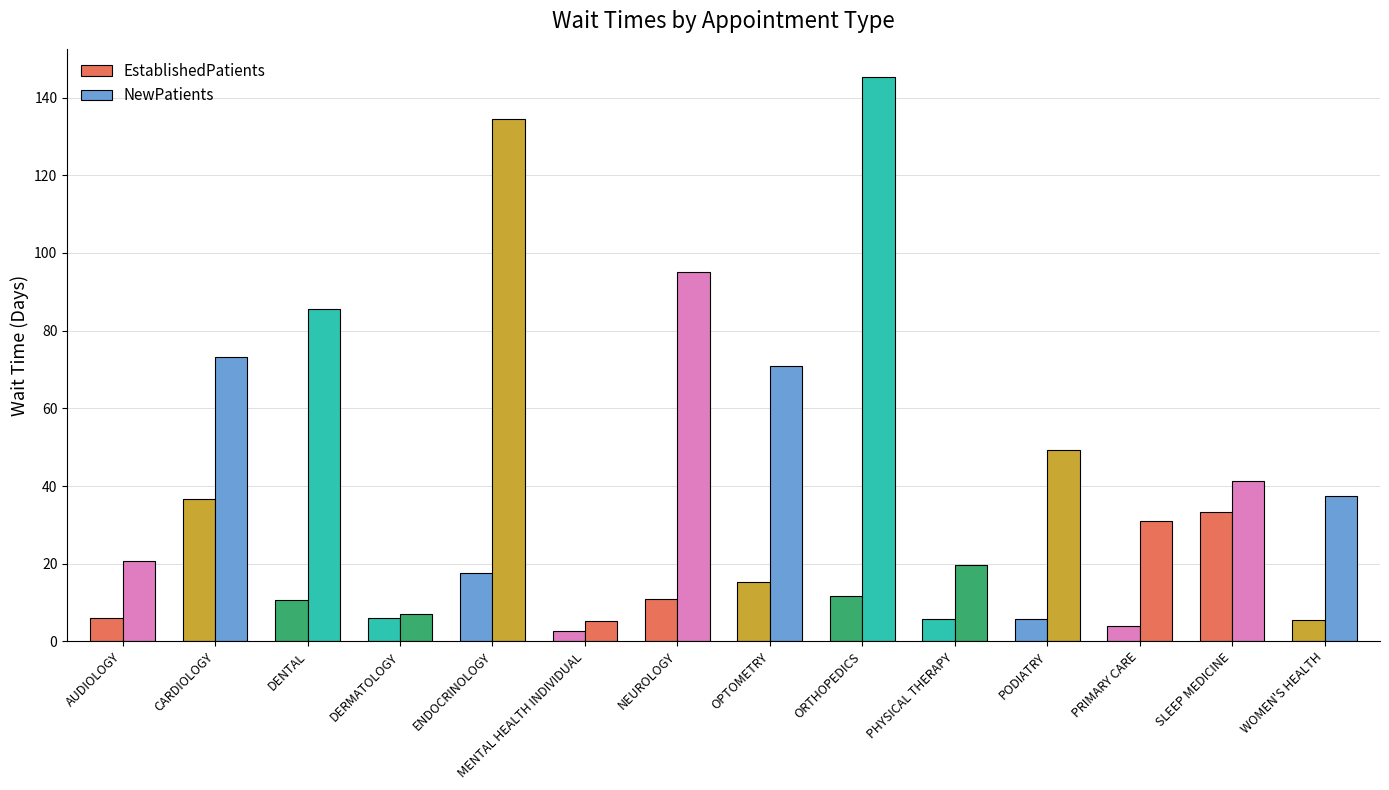

Rank the categories by EstablishedPatients value from highest to lowest.

CARDIOLOGY, SLEEP MEDICINE, ENDOCRINOLOGY, OPTOMETRY, ORTHOPEDICS, NEUROLOGY, DENTAL, DERMATOLOGY, AUDIOLOGY, PHYSICAL THERAPY, PODIATRY, WOMEN'S HEALTH, PRIMARY CARE, MENTAL HEALTH INDIVIDUAL